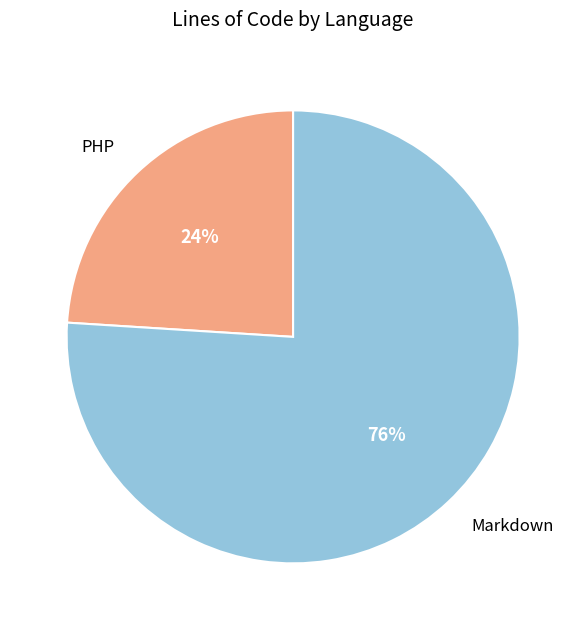

To the nearest percent, what is the average slice percentage?

50%